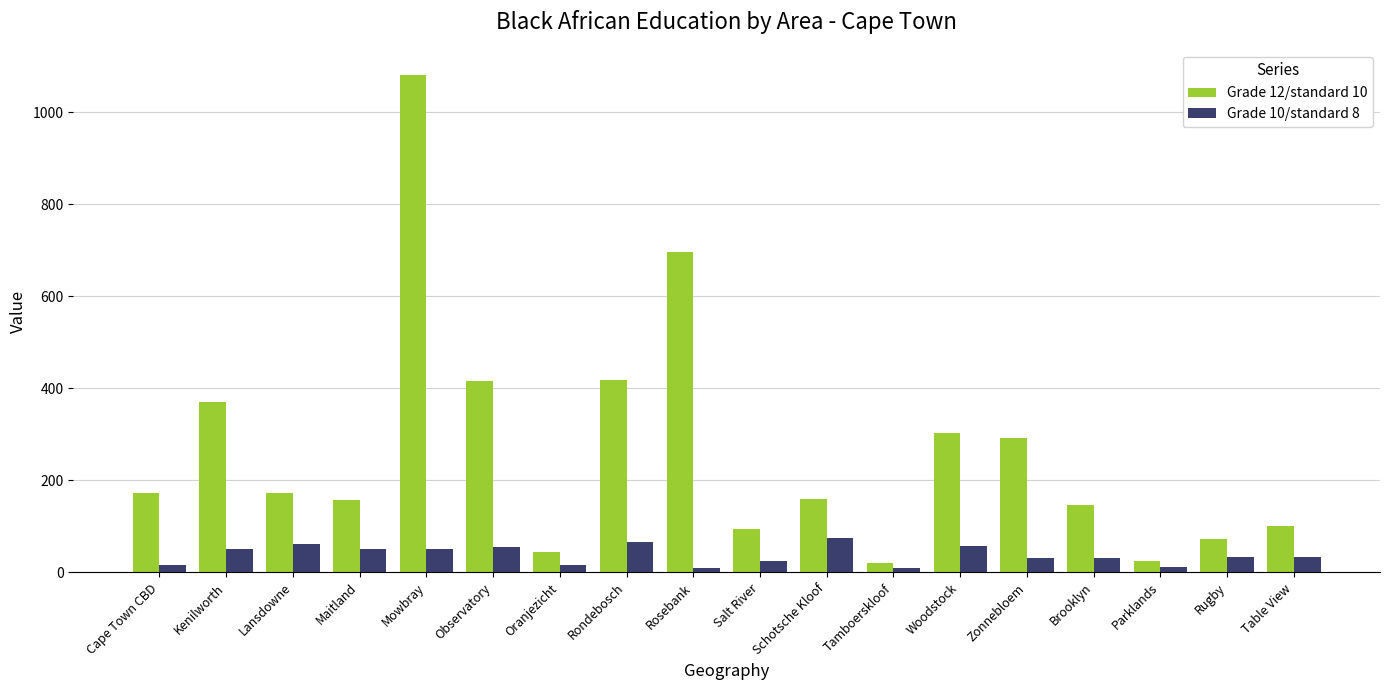

Which series changed the most between Mowbray and Observatory?

Grade 12/standard 10